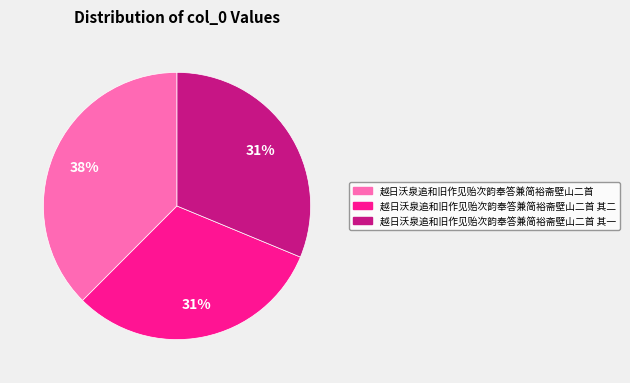

Which has a higher value, 越日沃泉追和旧作见贻次韵奉答兼简裕斋壁山二首 其二 or 越日沃泉追和旧作见贻次韵奉答兼简裕斋壁山二首?

越日沃泉追和旧作见贻次韵奉答兼简裕斋壁山二首